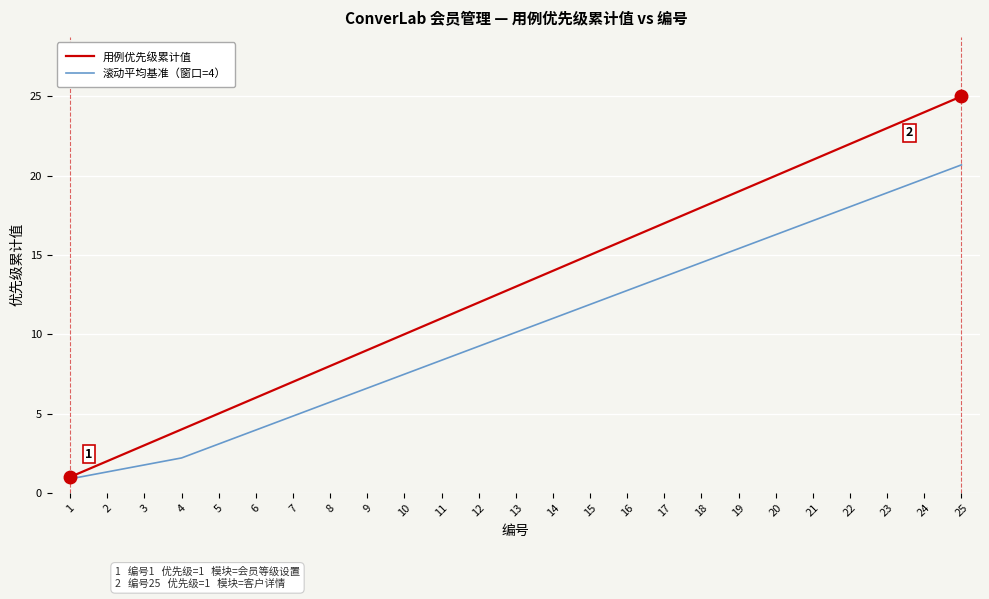

What is the difference between the second highest and minimum values in the 滚动平均基准（窗口=4） series?

18.9